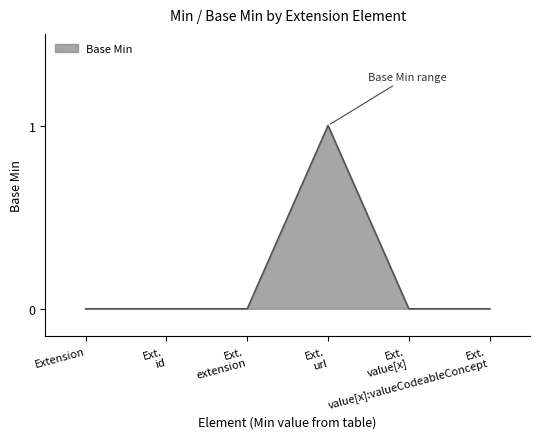

True or false: there are more than 2 points higher than both neighbors.

False